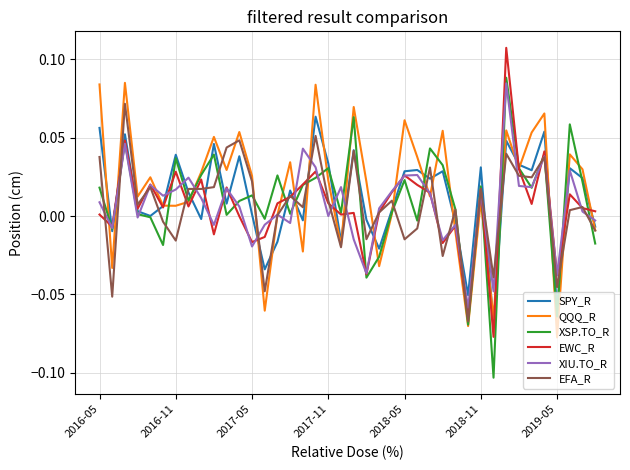

Is this an area chart (filled region under the line)?

No